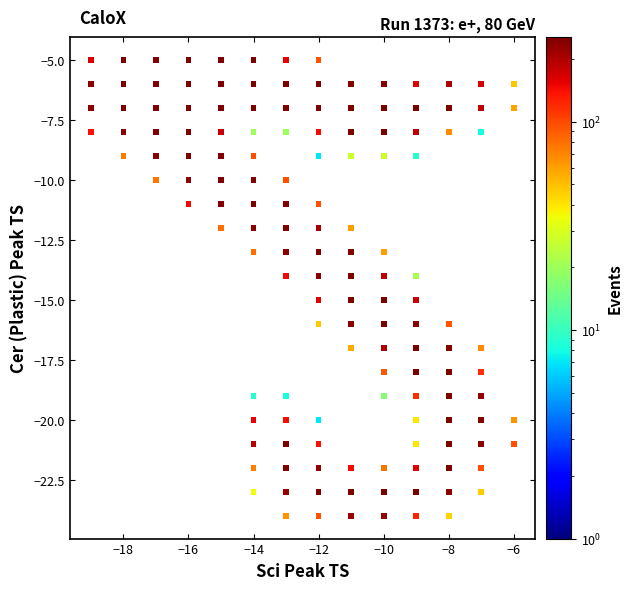

What is the range of Y values (max minus min)?

19